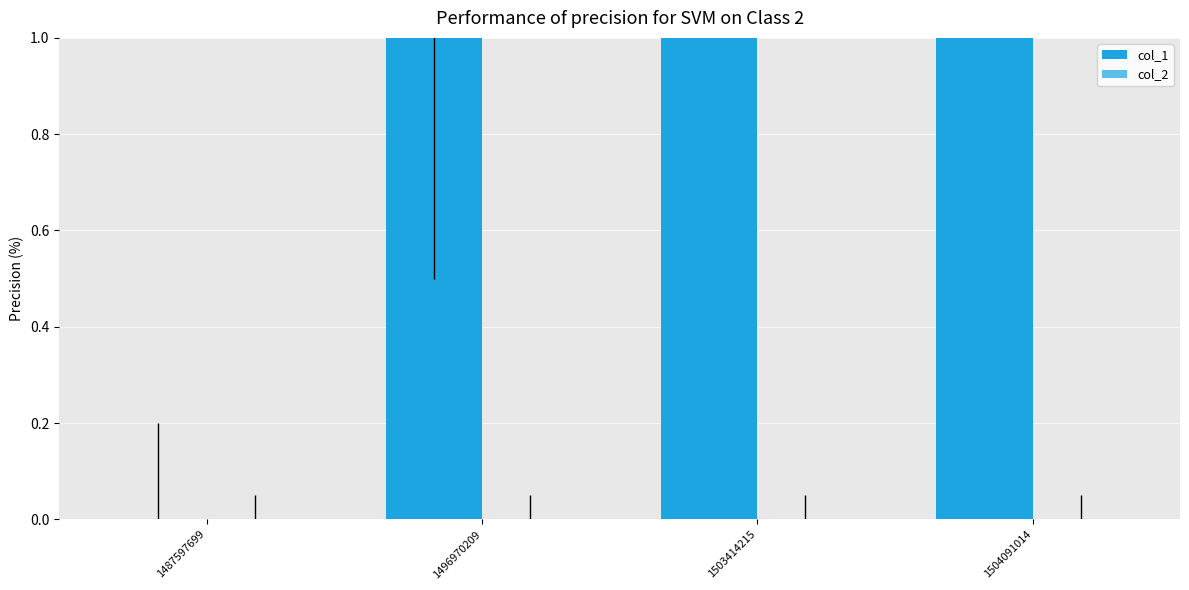

How many data points does each series have?

4